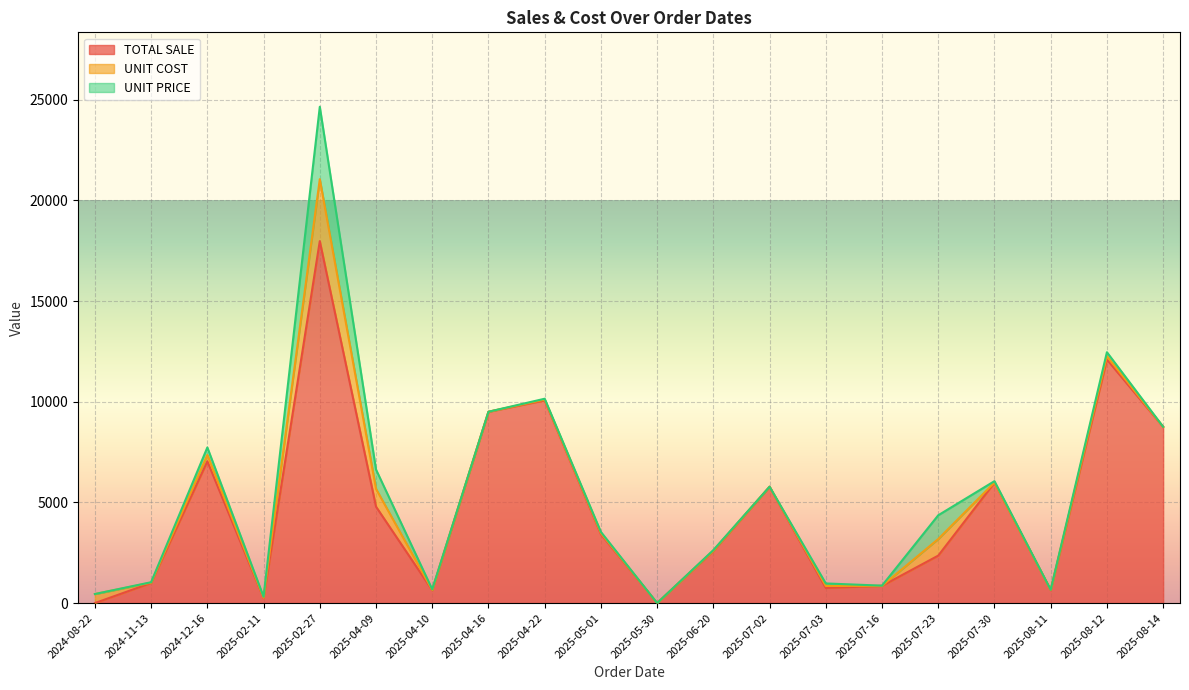

Reading left to right, what are all the values shown in this chart?

TOTAL SALE: 2024-08-22=0.0	2024-11-13=997.5	2024-12-16=7042.2	2025-02-11=241.9	2025-02-27=17975.0	2025-04-09=4787.5	2025-04-10=637.3	2025-04-16=9500.0	2025-04-22=10067.4	2025-05-01=3420.0	2025-05-30=0.0	2025-06-20=2585.0	2025-07-02=5776.5	2025-07-03=750.0	2025-07-16=855.0	2025-07-23=2357.0	2025-07-30=5982.0	2025-08-11=645.0	2025-08-12=12094.0	2025-08-14=8750.0
UNIT COST: 2024-08-22=450.0	2024-11-13=16.3	2024-12-16=315.0	2025-02-11=24.0	2025-02-27=3075.3	2025-04-09=882.5	2025-04-10=12.2	2025-04-16=0.4	2025-04-22=38.1	2025-05-01=53.4	2025-05-30=0.0	2025-06-20=20.6	2025-07-02=1.2	2025-07-03=100.0	2025-07-16=2.4	2025-07-23=825.0	2025-07-30=6.0	2025-08-11=5.5	2025-08-12=166.8	2025-08-14=2.2
UNIT PRICE: 2024-08-22=0.0	2024-11-13=21.8	2024-12-16=370.6	2025-02-11=49.0	2025-02-27=3595.0	2025-04-09=961.5	2025-04-10=33.9	2025-04-16=0.9	2025-04-22=42.3	2025-05-01=60.0	2025-05-30=0.0	2025-06-20=25.9	2025-07-02=1.7	2025-07-03=125.0	2025-07-16=8.6	2025-07-23=1178.5	2025-07-30=67.6	2025-08-11=9.6	2025-08-12=196.9	2025-08-14=3.5